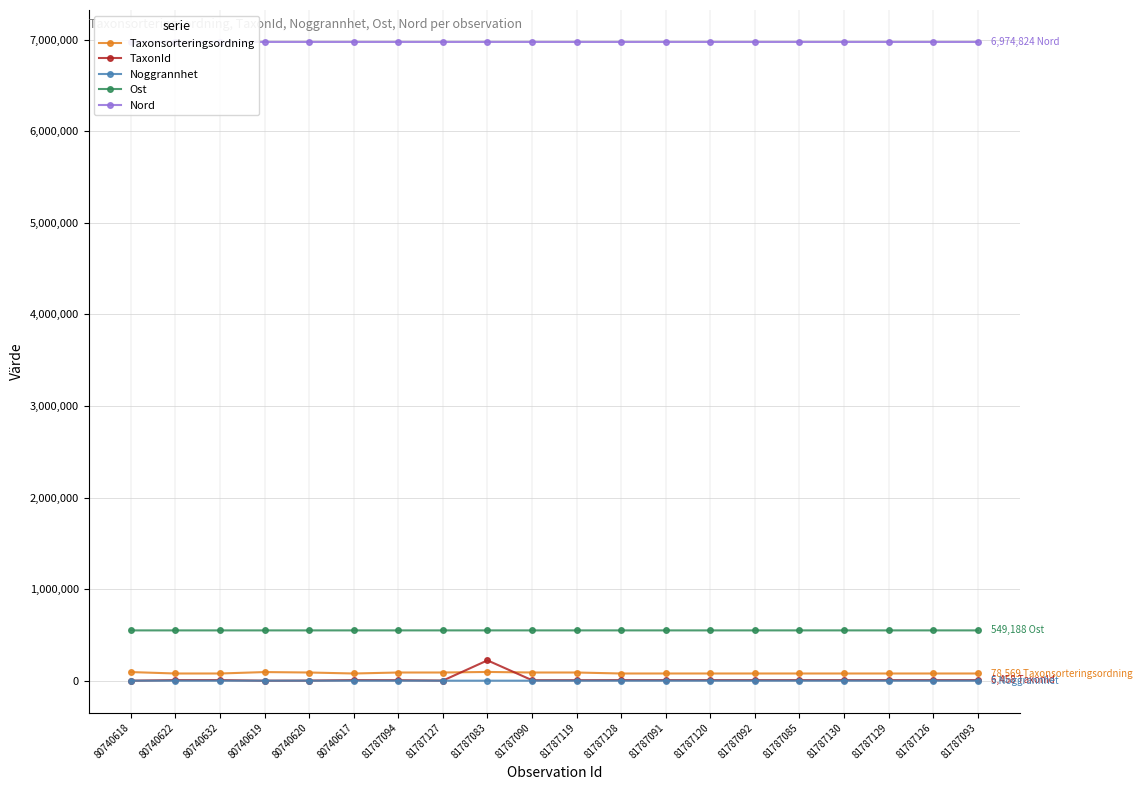

True or false: Nord and Ost cross at least once.

False